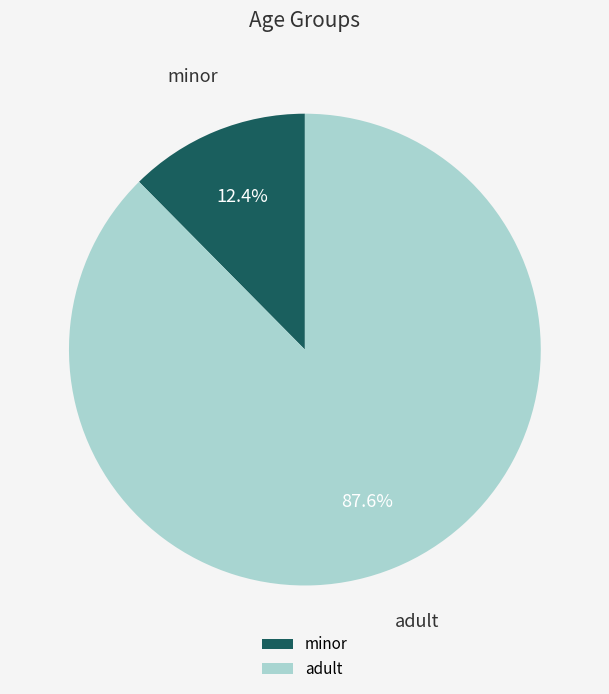

Rank the categories by value from highest to lowest.

adult, minor